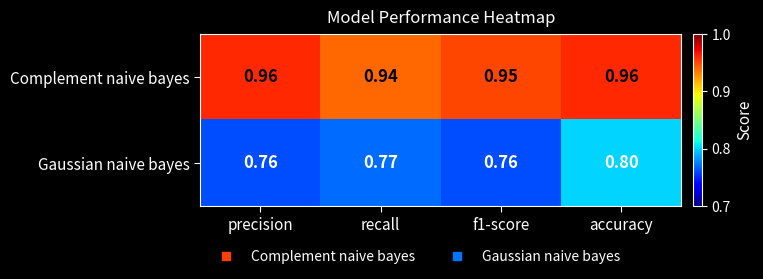

Which category has the lowest value in the Complement naive bayes series?

recall